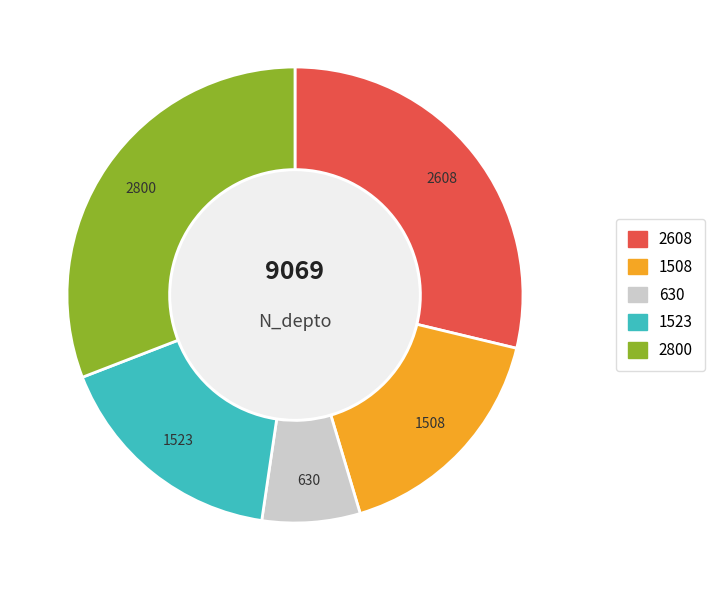

Do 630 and 1508 together represent more than half of the pie?

No